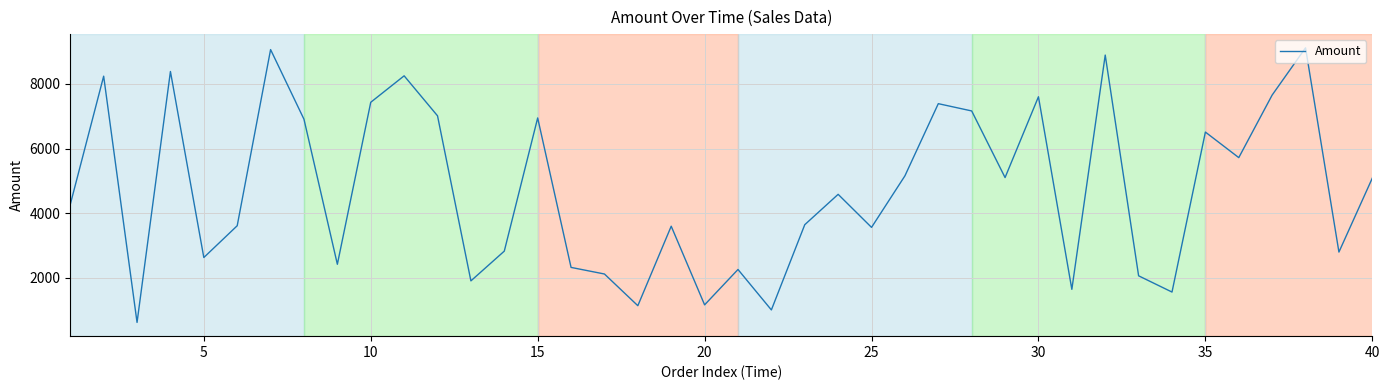

What is the maximum value shown in the chart?

9116